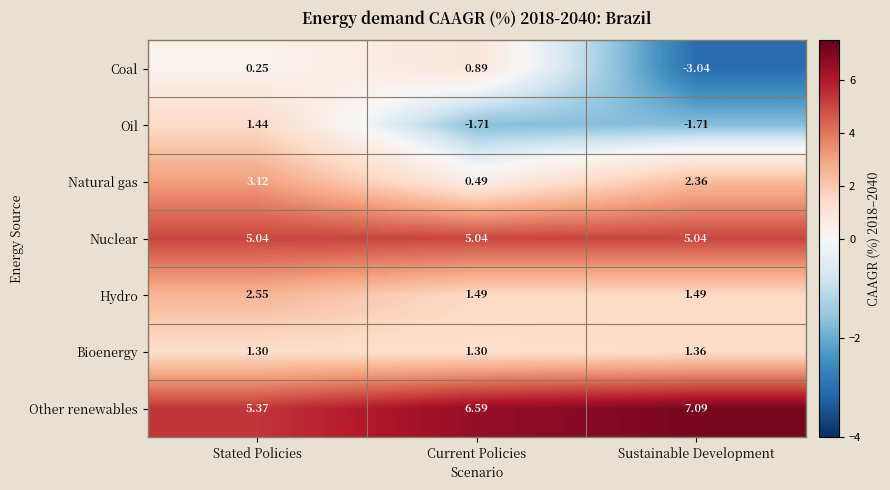

How many values in Coal are below zero?

1